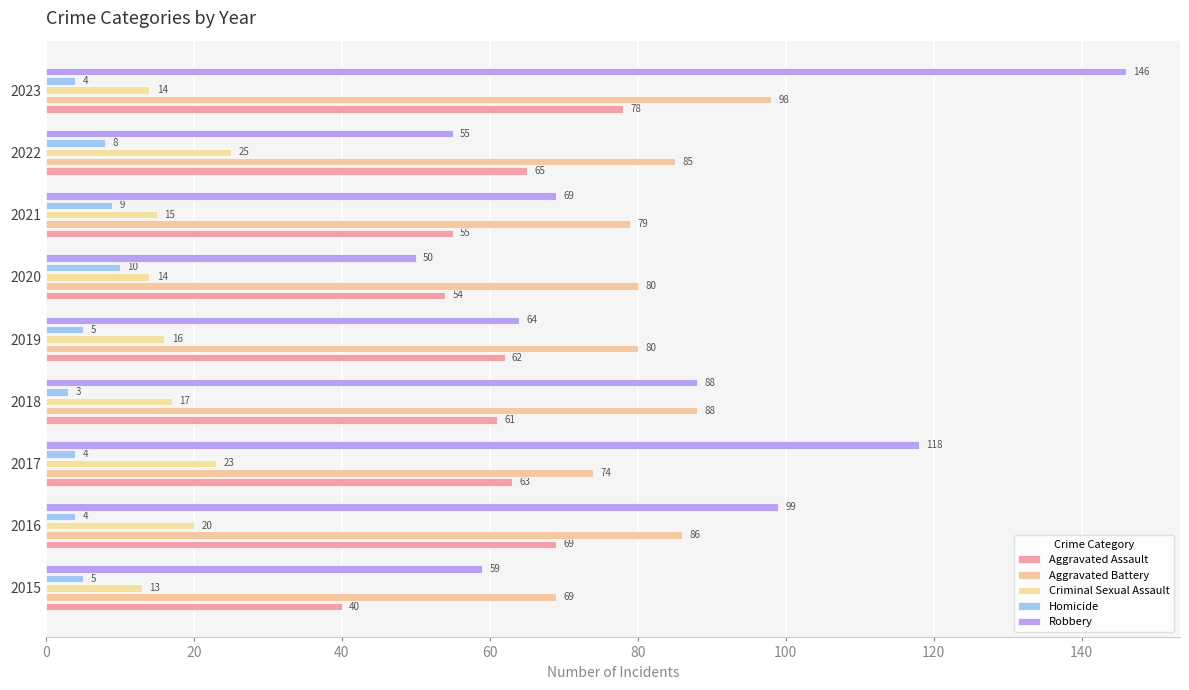

Reading left to right, what are all the values shown in this chart?

Aggravated Assault: 40	69	63	61	62	54	55	65	78
Aggravated Battery: 69	86	74	88	80	80	79	85	98
Criminal Sexual Assault: 13	20	23	17	16	14	15	25	14
Homicide: 5	4	4	3	5	10	9	8	4
Robbery: 59	99	118	88	64	50	69	55	146